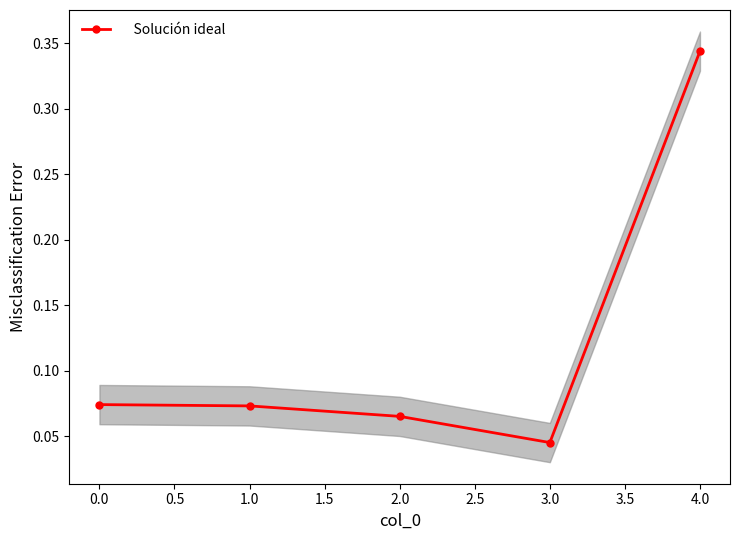

The chart shows a value of 0.1 at 0.0. True or false?

False